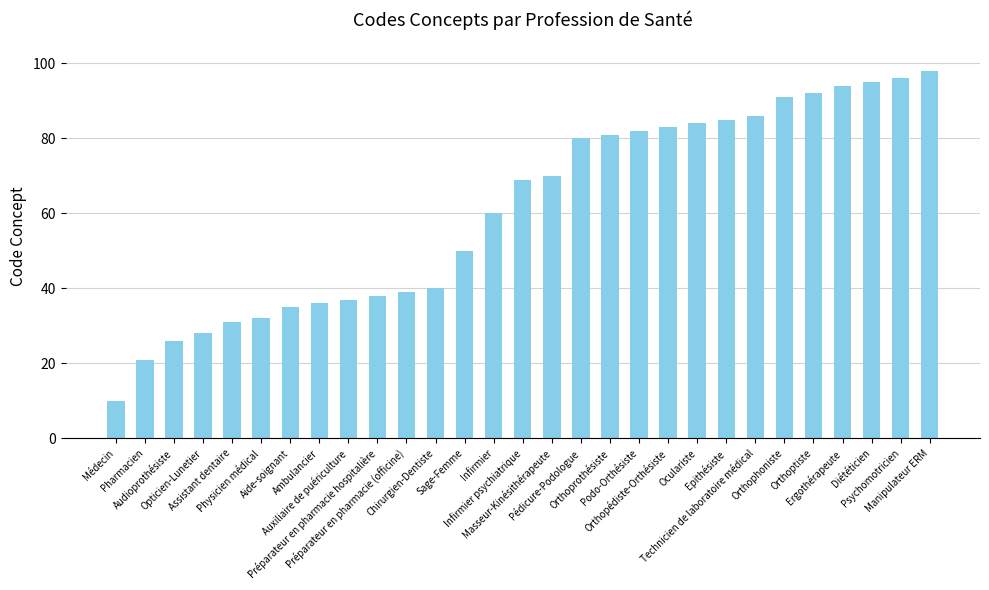

What is the change in value from Opticien-Lunetier to Podo-Orthésiste?

+54